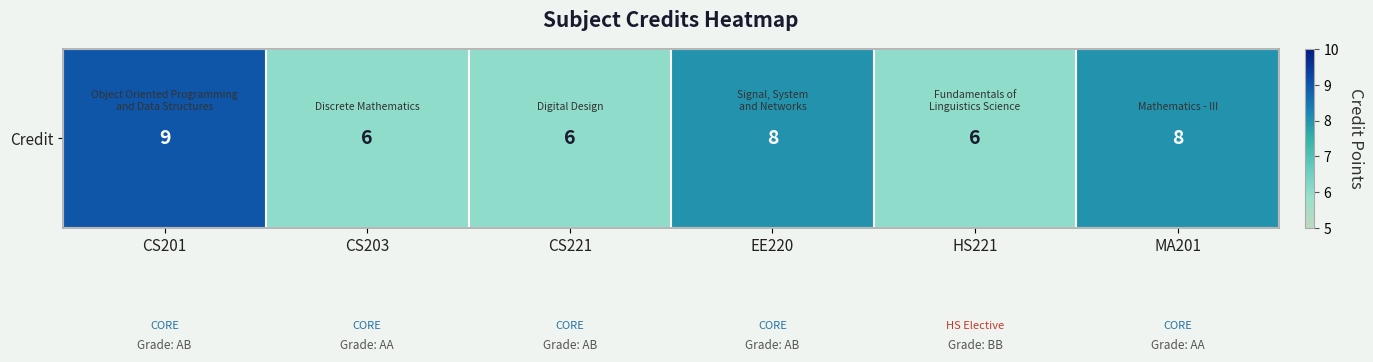

Reading left to right, list all the values displayed in this chart.

CS201=9	CS203=6	CS221=6	EE220=8	HS221=6	MA201=8